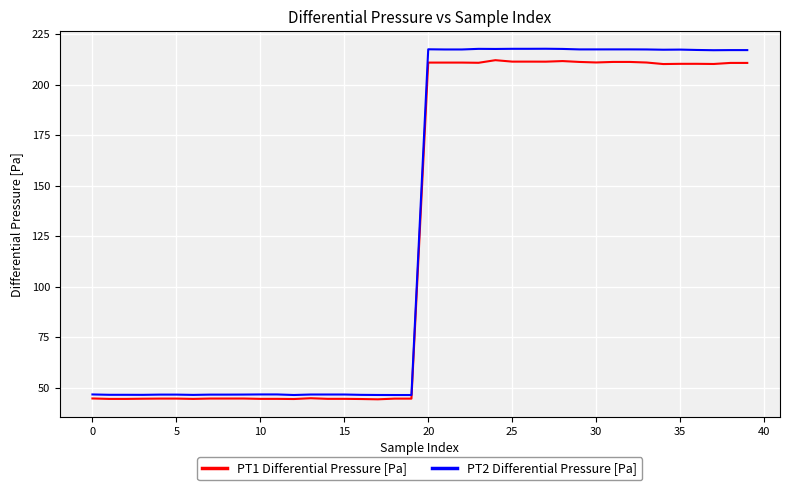

True or false: PT2 Differential Pressure [Pa] and PT1 Differential Pressure [Pa] intersect in this chart.

False